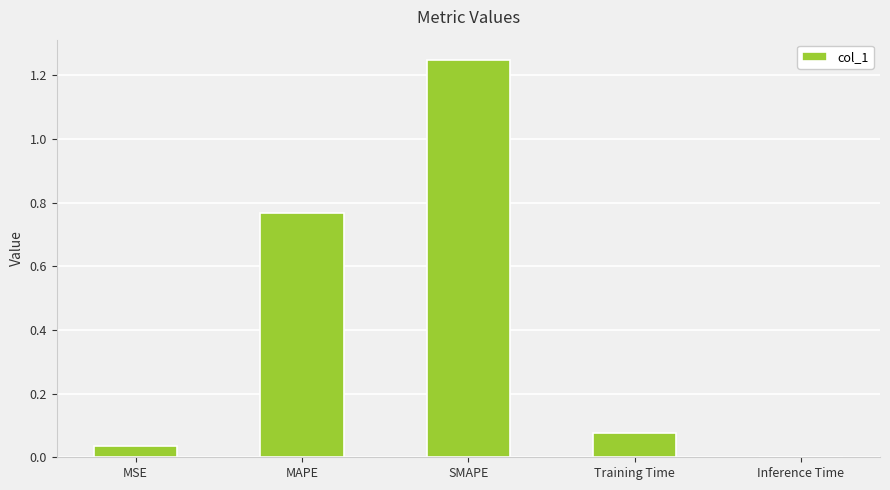

What is the change in value from SMAPE to Inference Time?

-1.2